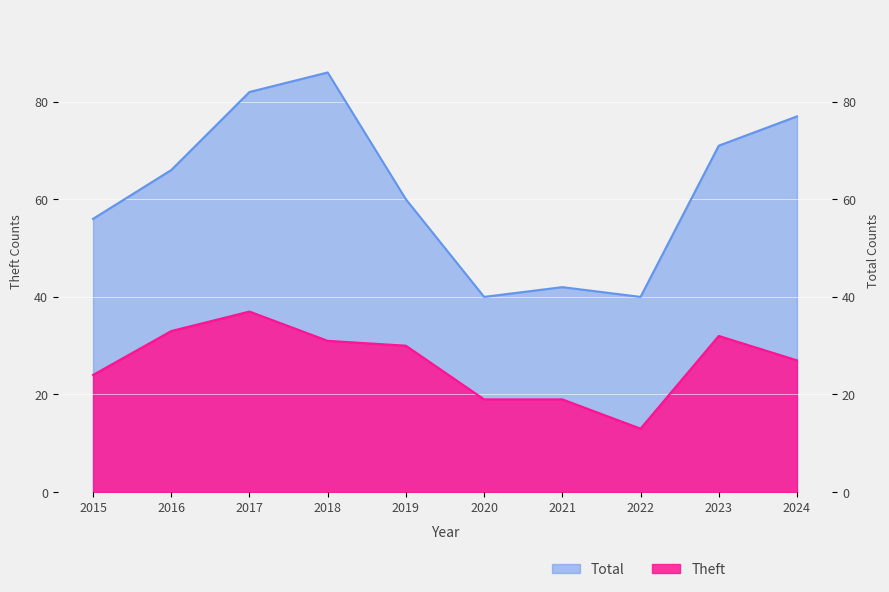

Is it true that Theft equals 12 at 2021?

False